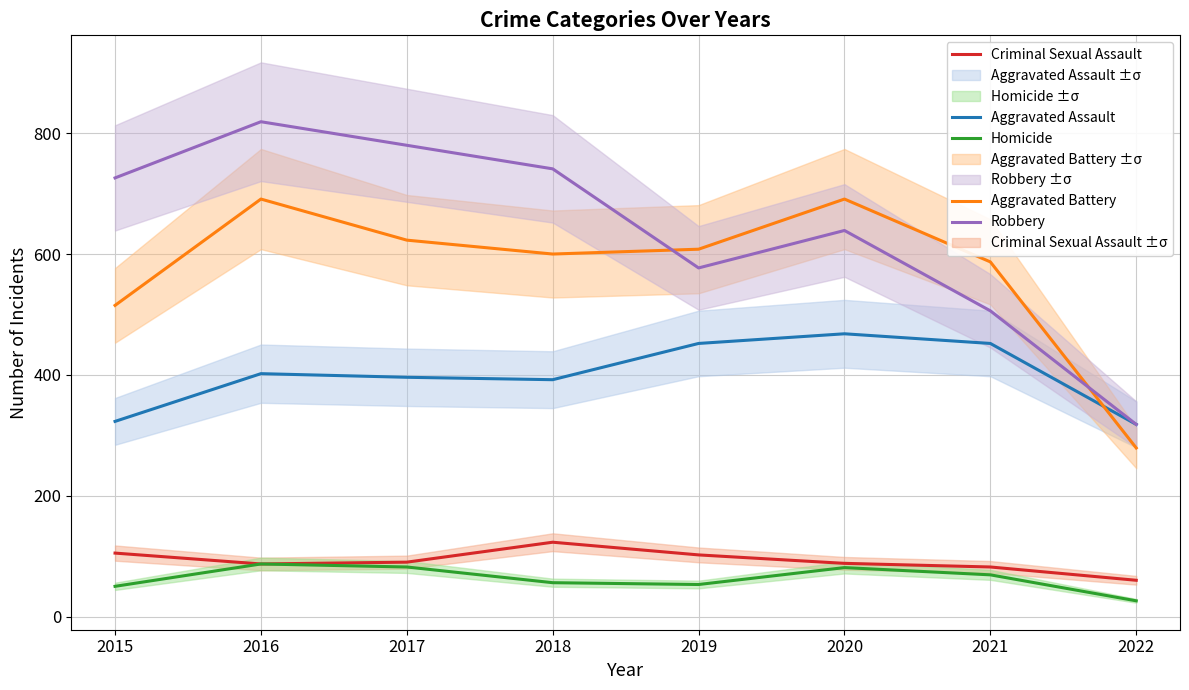

What is the average value of the Aggravated Assault series?

400